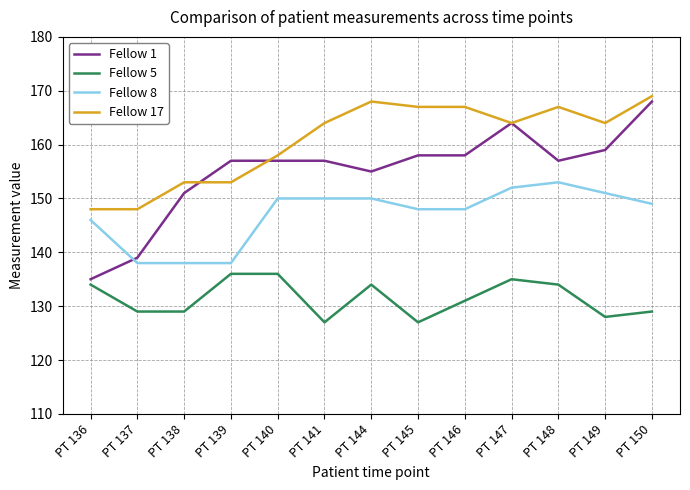

What is the average value of the Fellow 5 series?

131